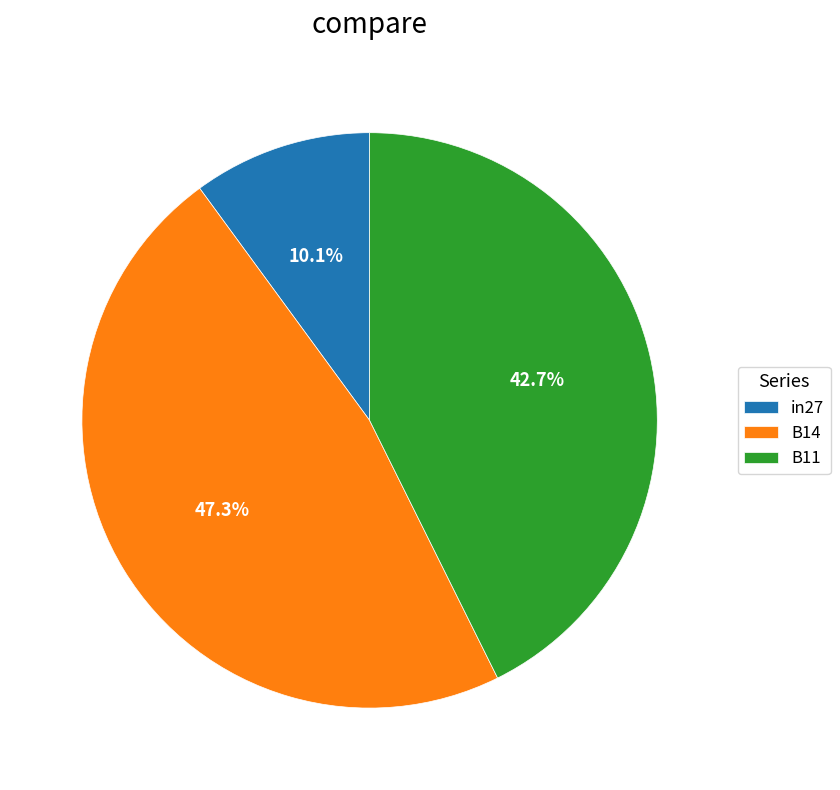

Which category has the biggest portion of the pie?

B14